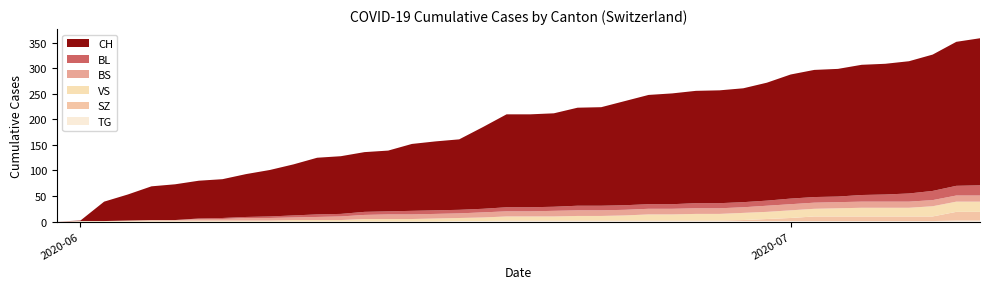

Reading right to left, transcribe all the data shown in this chart.

CH: 288	282	267	259	256	255	250	249	243	231	223	221	220	217	214	204	193	192	183	182	182	160	138	135	131	119	117	113	111	100	91	84	76	74	70	66	51	38	1	0
BL: 20	19	18	16	14	13	11	11	11	10	10	10	10	9	9	9	9	9	8	8	8	7	7	7	7	6	6	5	5	4	3	2	2	1	0	0	0	0	0	0
BS: 12	12	12	12	12	12	12	12	12	12	11	11	11	11	11	11	11	11	11	10	10	10	9	9	9	9	8	7	6	5	5	5	3	3	1	1	0	0	0	0
SZ: 17	17	9	9	9	9	9	9	6	4	2	1	1	1	1	1	1	1	1	1	1	0	0	0	0	0	0	0	0	0	0	0	0	0	0	0	0	0	0	0
VS: 20	20	20	17	17	17	16	15	15	14	14	13	13	12	12	10	9	9	8	8	8	7	6	6	5	5	5	3	3	3	2	2	2	2	2	2	2	1	1	0
TG: 2	2	1	1	1	1	1	1	1	1	1	1	1	1	1	1	1	1	1	1	1	1	1	0	0	0	0	0	0	0	0	0	0	0	0	0	0	0	0	0